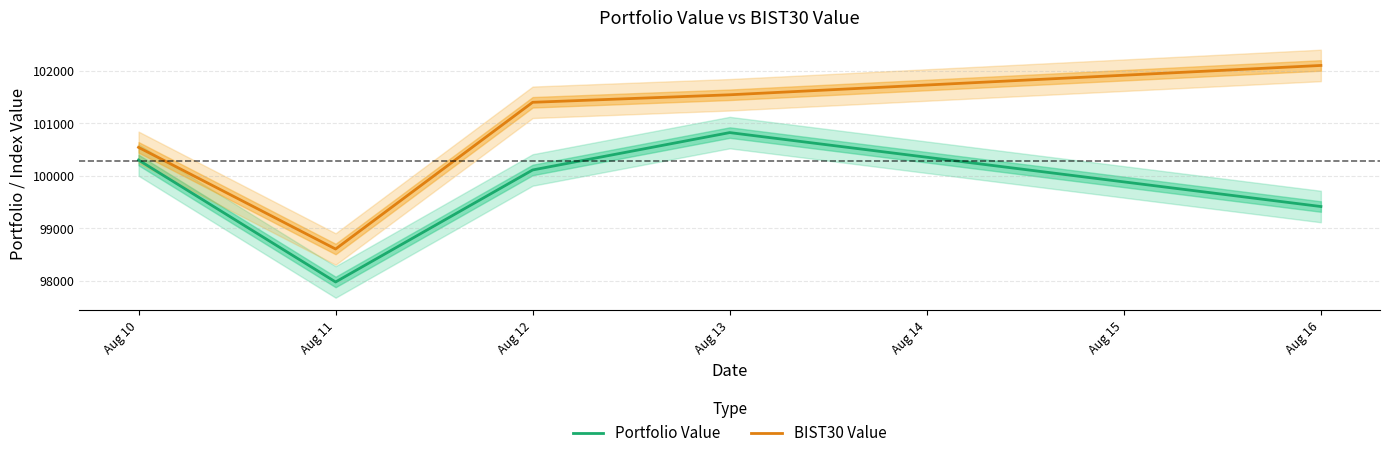

Reading right to left, extract all data points from this chart.

Portfolio Value: 99412.0	100820.4	100108.5	97974.7	100297.7
BIST30 Value: 102099.7	101540.7	101397.6	98602.4	100539.6